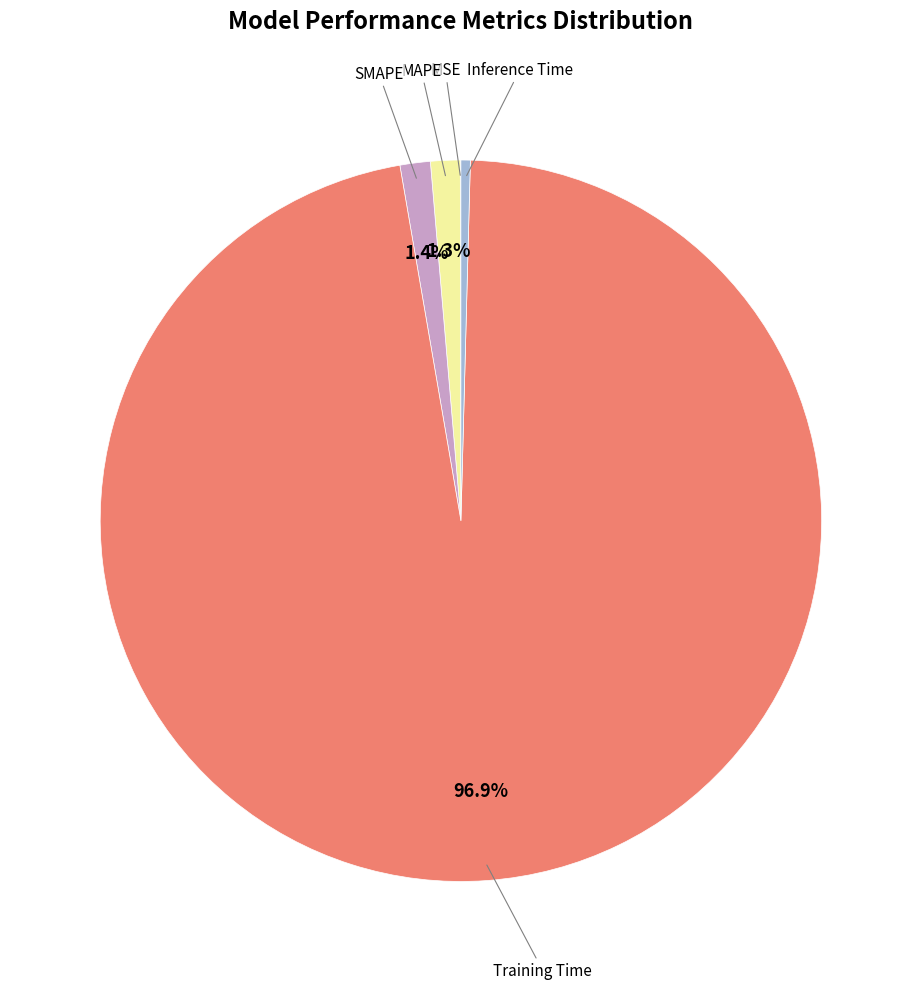

Is there any slice that represents more than half of the pie?

Yes